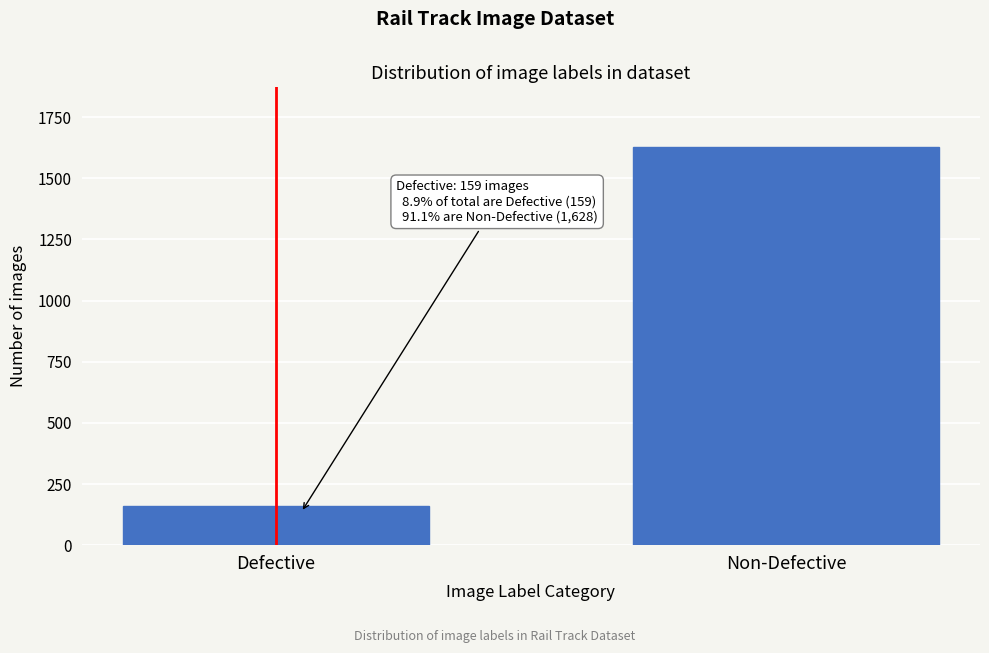

Reading left to right, transcribe all the data shown in this chart.

159	1628